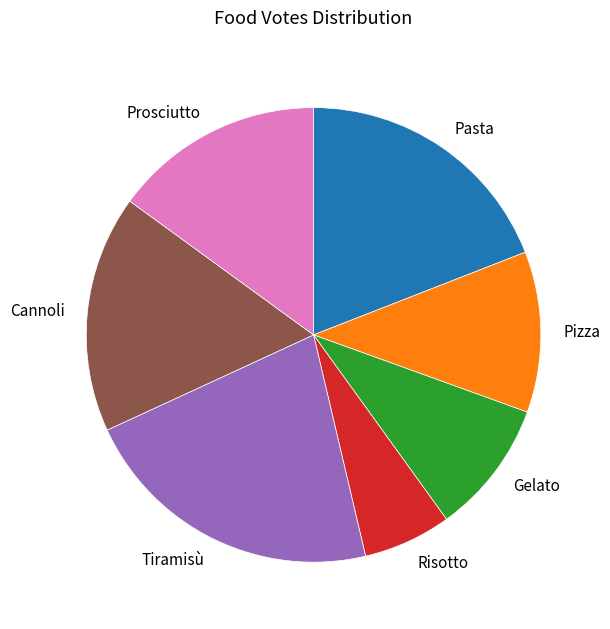

How many segments does this pie chart have?

7